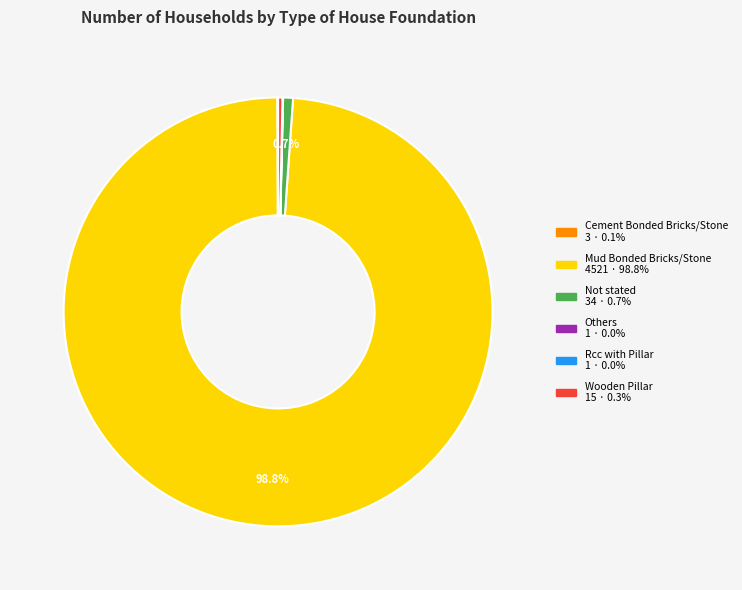

Is there a majority slice in this chart?

Yes